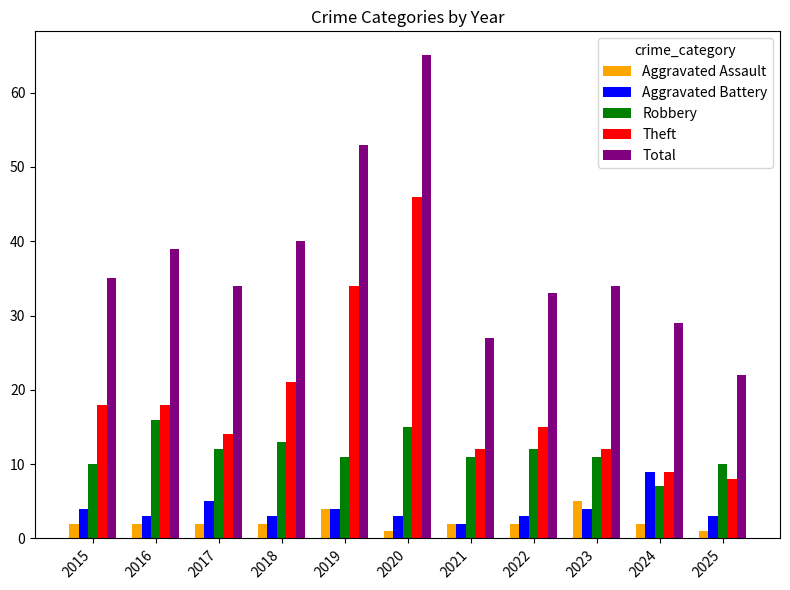

Rank the series by their maximum value, from lowest to highest.

Aggravated Assault, Aggravated Battery, Robbery, Theft, Total